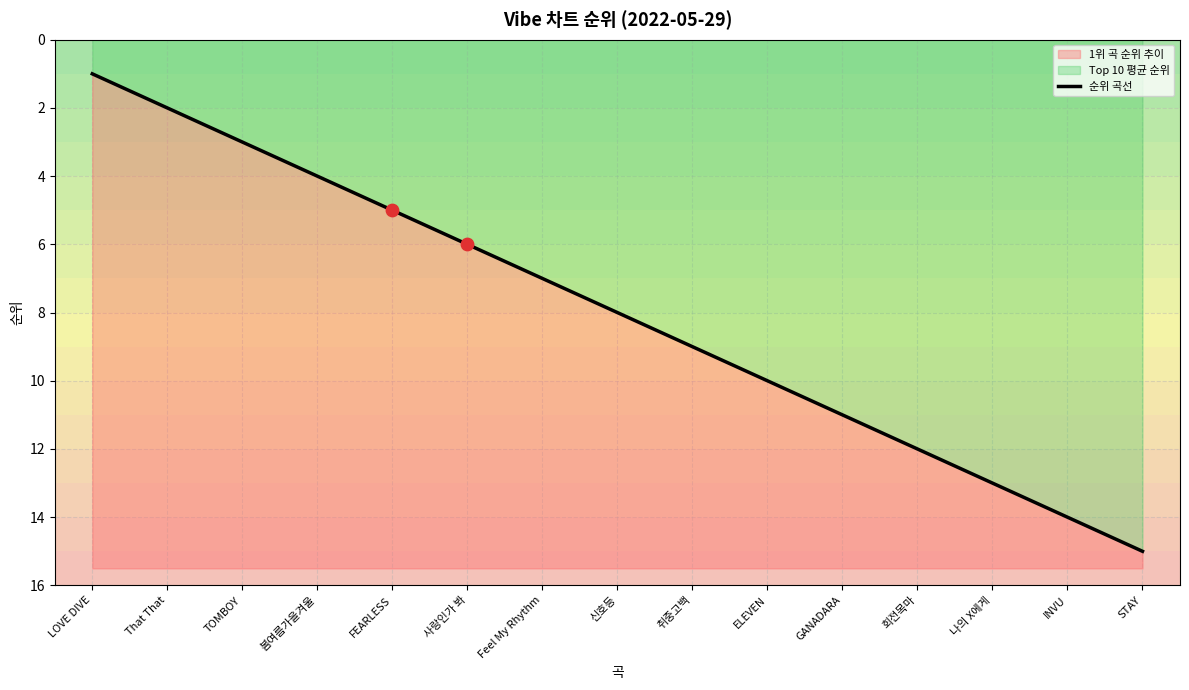

What is the ratio of the value at 나의 X에게 to the value at 사랑인가 봐?

2.2